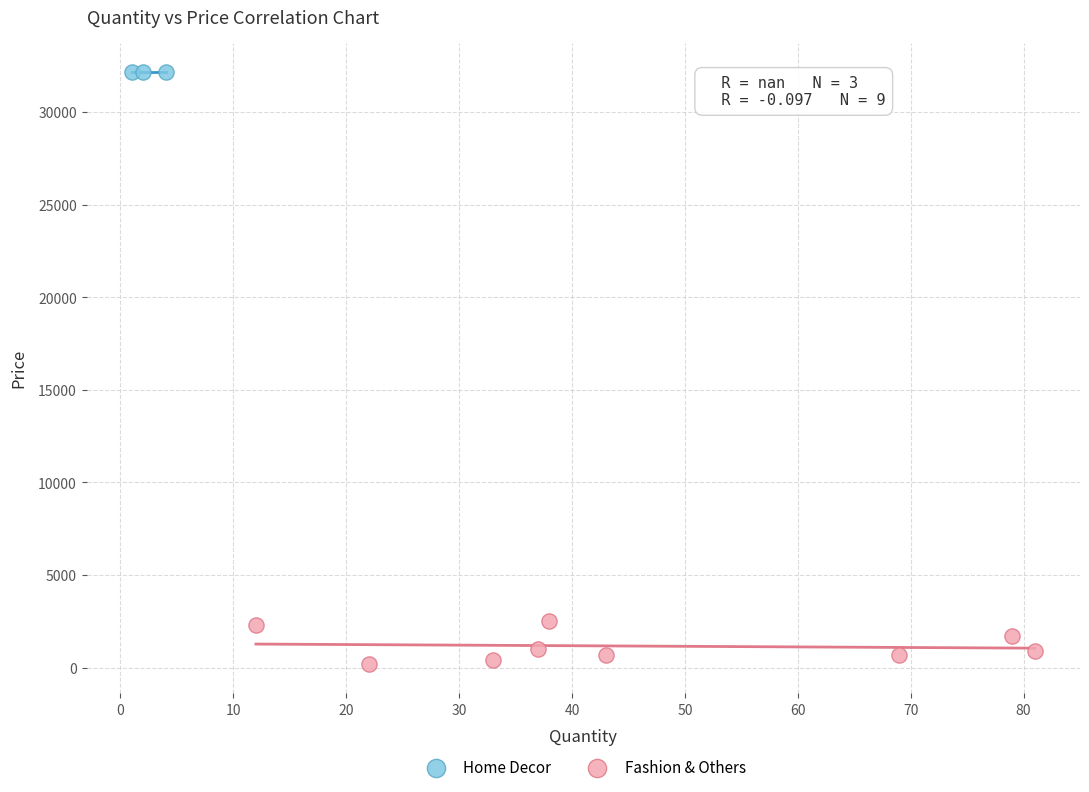

Which series reaches the maximum Y coordinate?

Home Decor